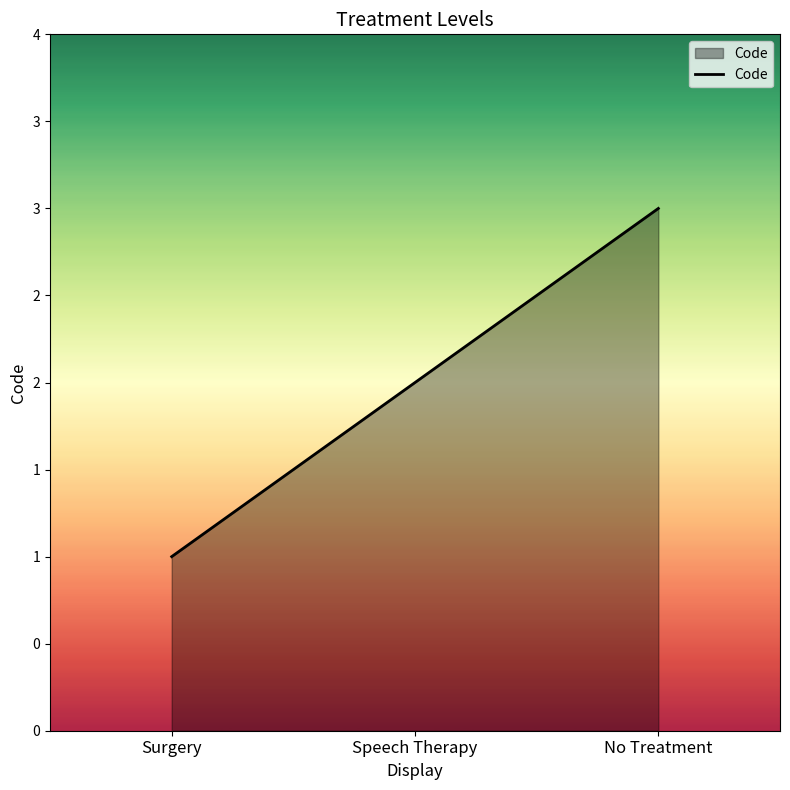

What is the value of the 3rd point from the left?

3